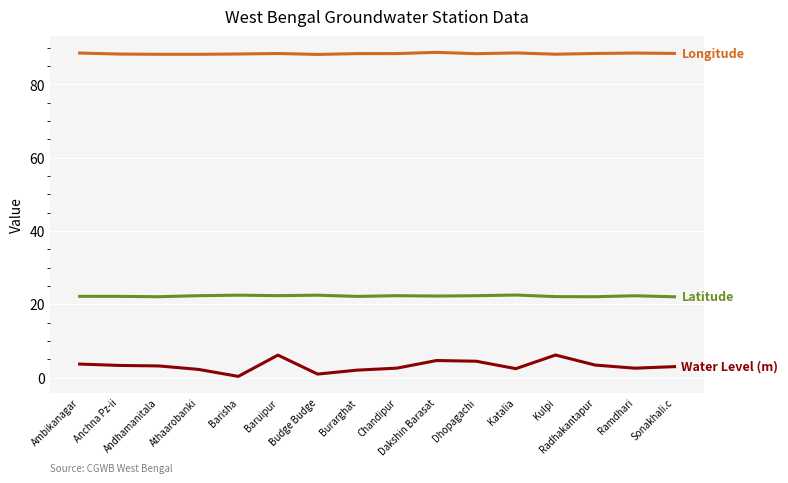

What is the greatest value displayed?

88.8